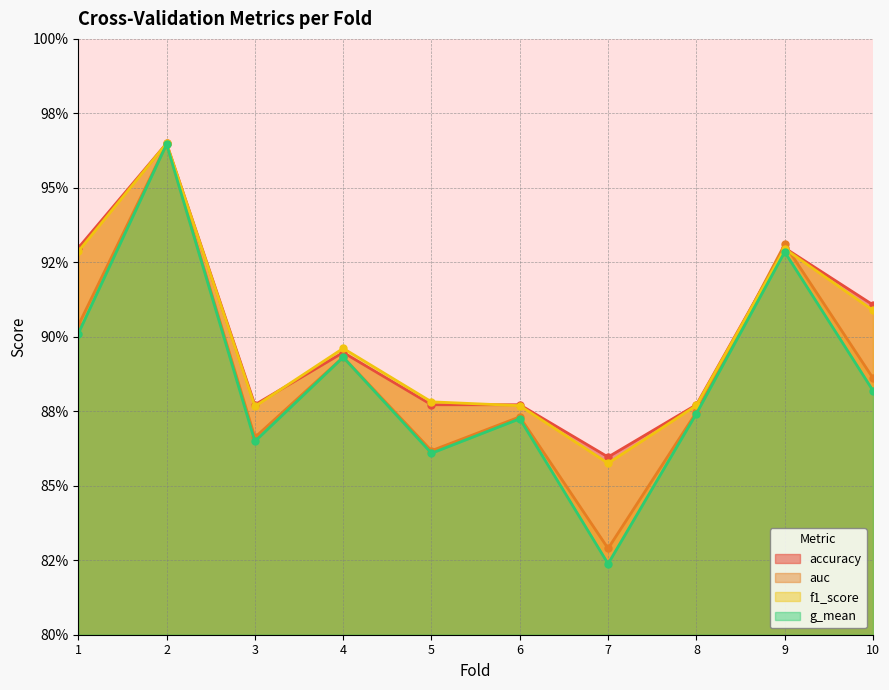

What is the smallest value displayed?

0.8